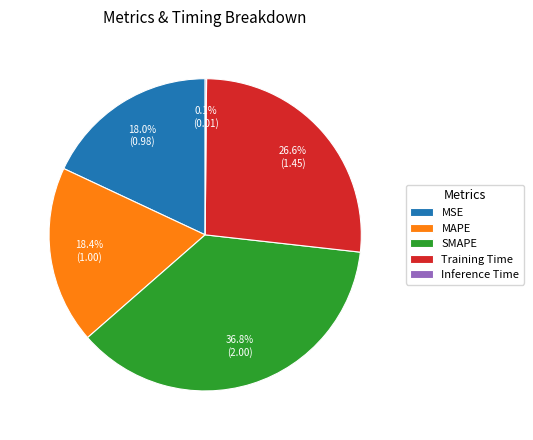

To the nearest percent, what percentage of the pie is MAPE?

18%